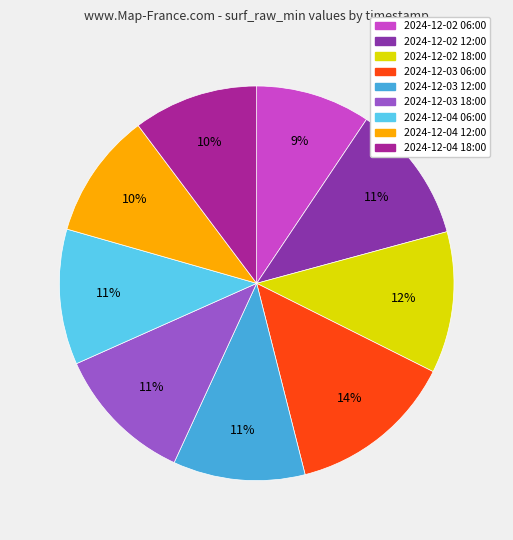

How many segments does this pie chart have?

9